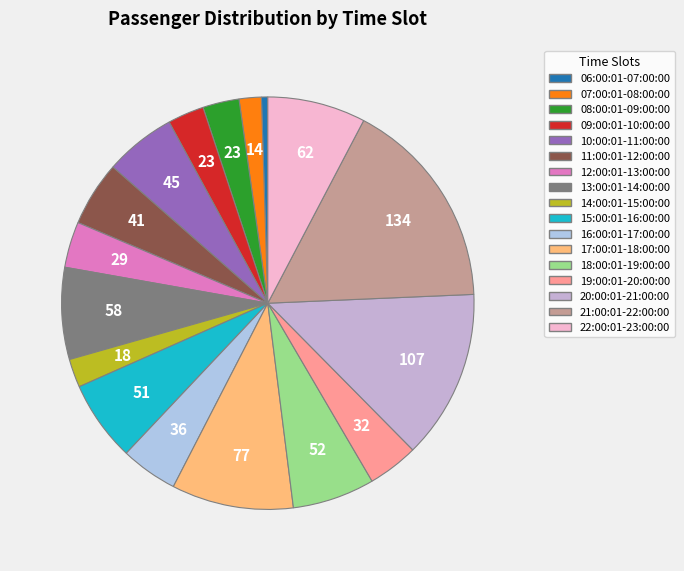

Which slice is the smallest?

06:00:01-07:00:00